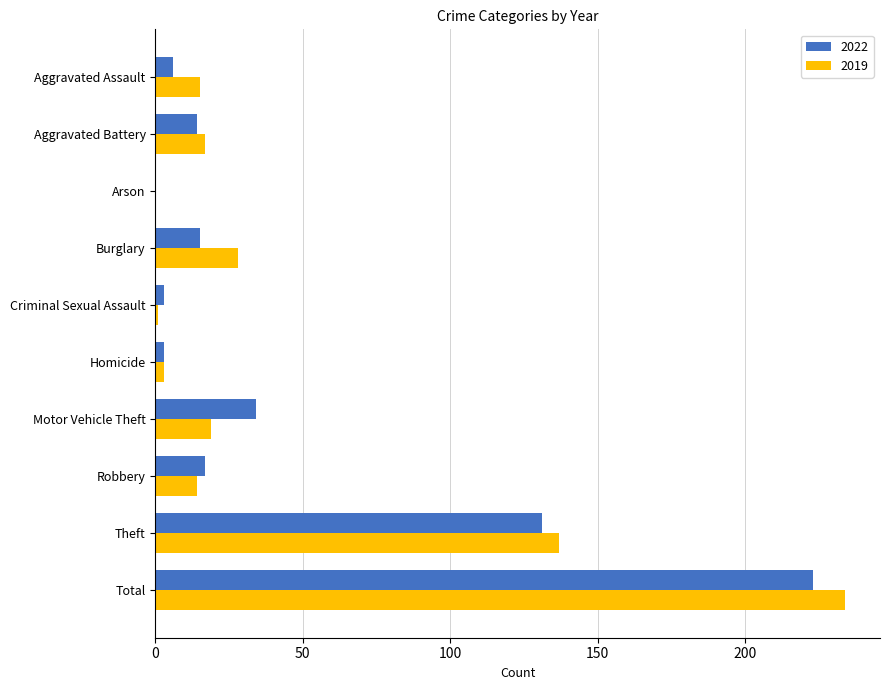

Is the value of 2019 at Aggravated Assault greater than the value of 2022 at Robbery?

No